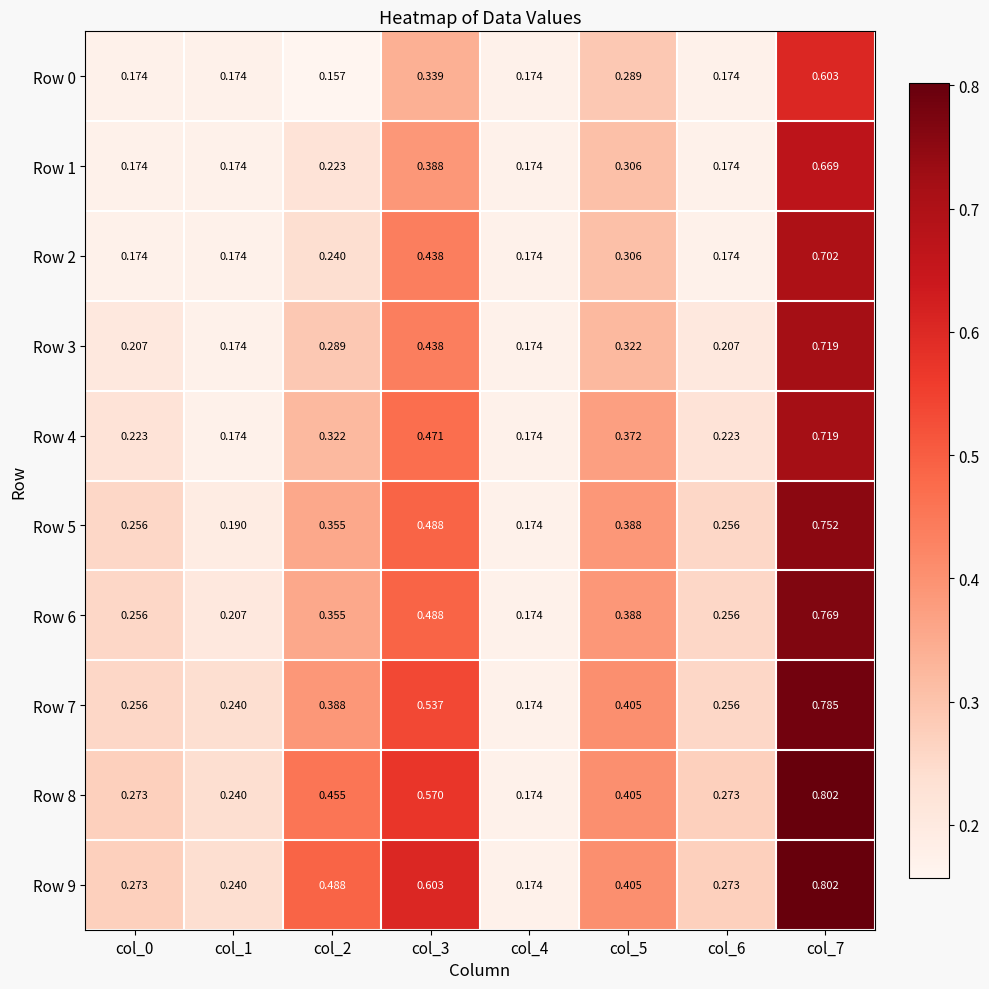

Is the value of Row 9 at col_2 greater than the value of Row 4 at col_1?

Yes